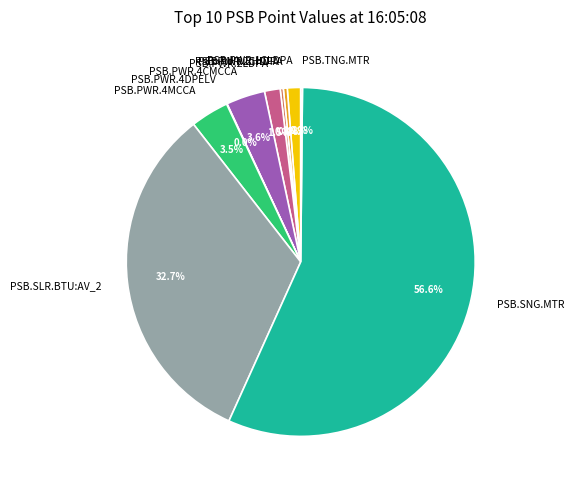

Which has a higher value, PSB.PWR.2CHDPA or PSB.SLR.BTU:AV_2?

PSB.SLR.BTU:AV_2